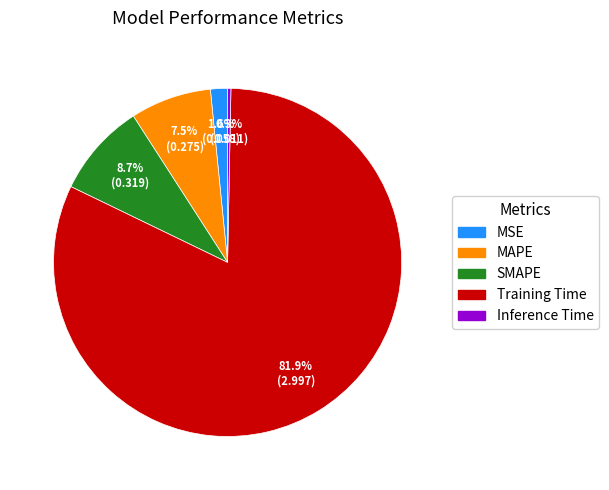

Is there a majority slice in this chart?

Yes